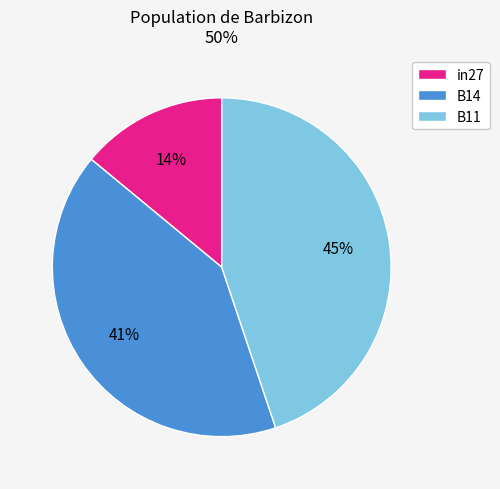

How many slices are in this pie chart?

3